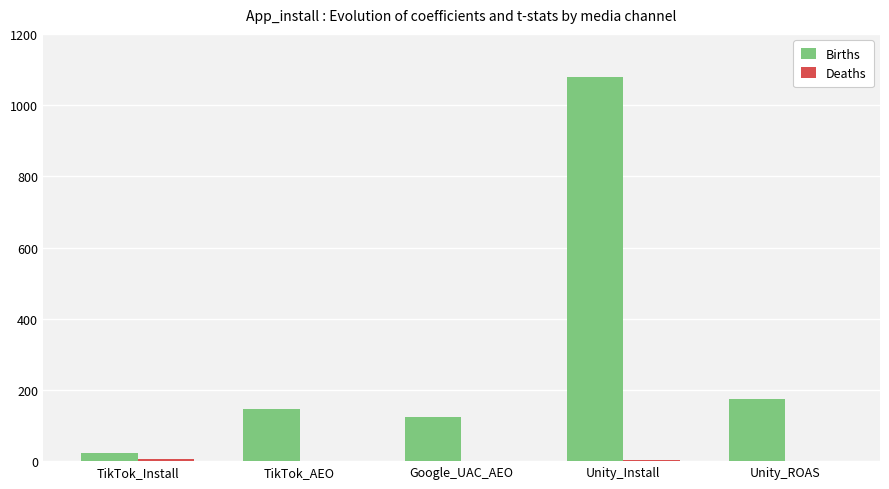

The value of Births at Unity_Install is 1080.2. True or false?

True